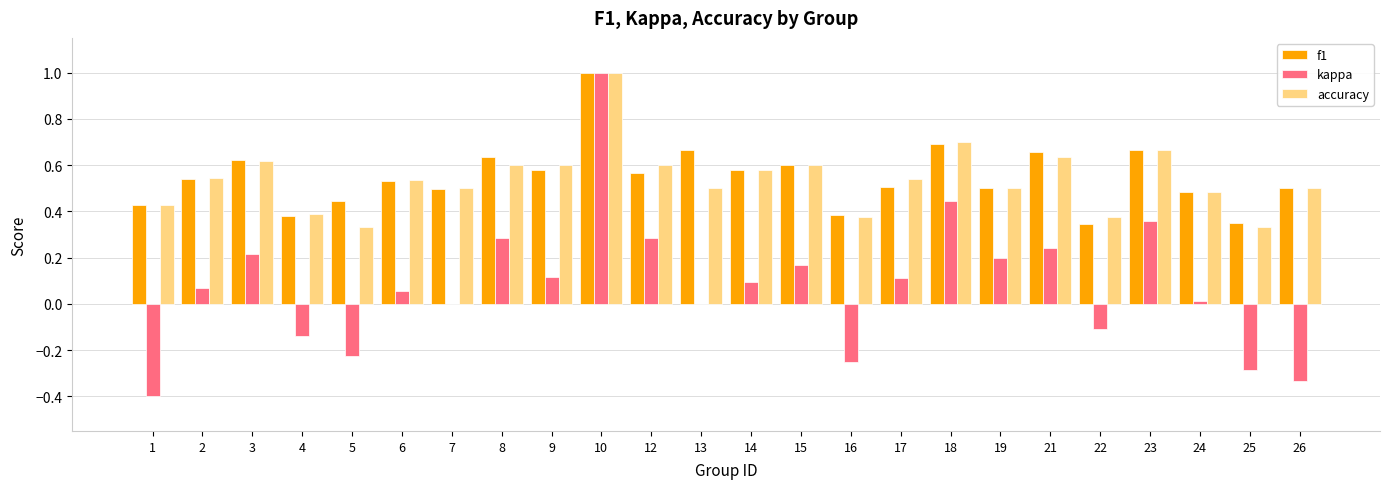

Which label corresponds to the largest value in the chart?

10